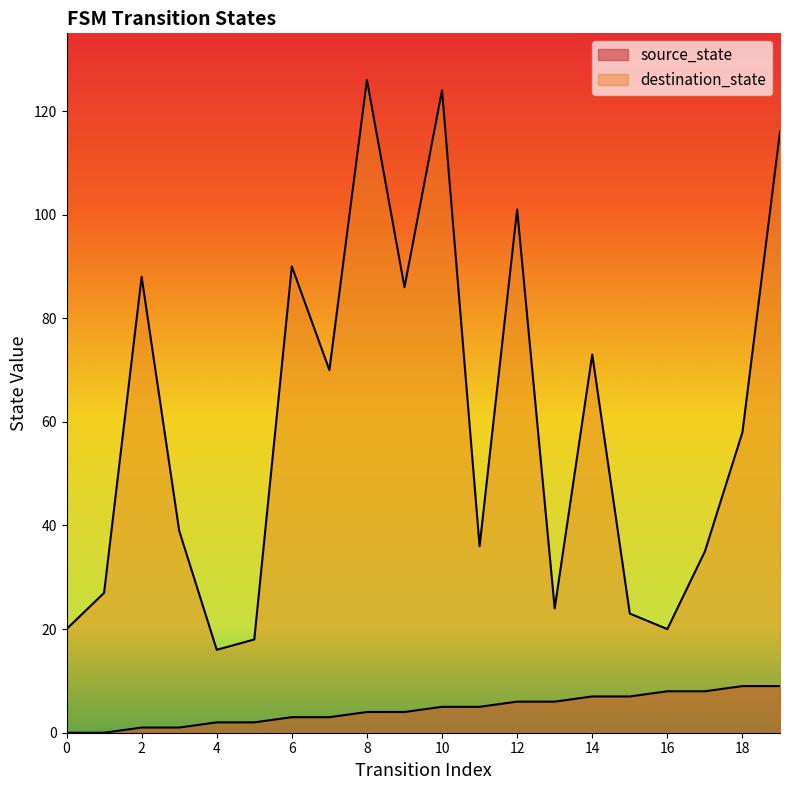

Where is the first local minimum for destination_state?

4